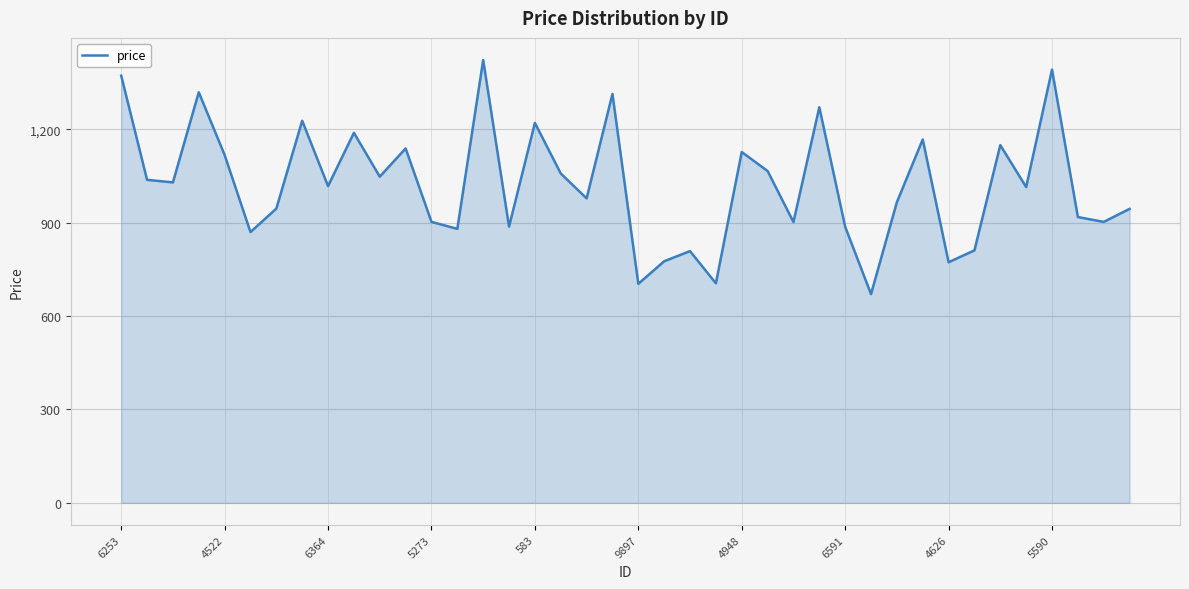

What is the maximum value shown in the chart?

1422.8